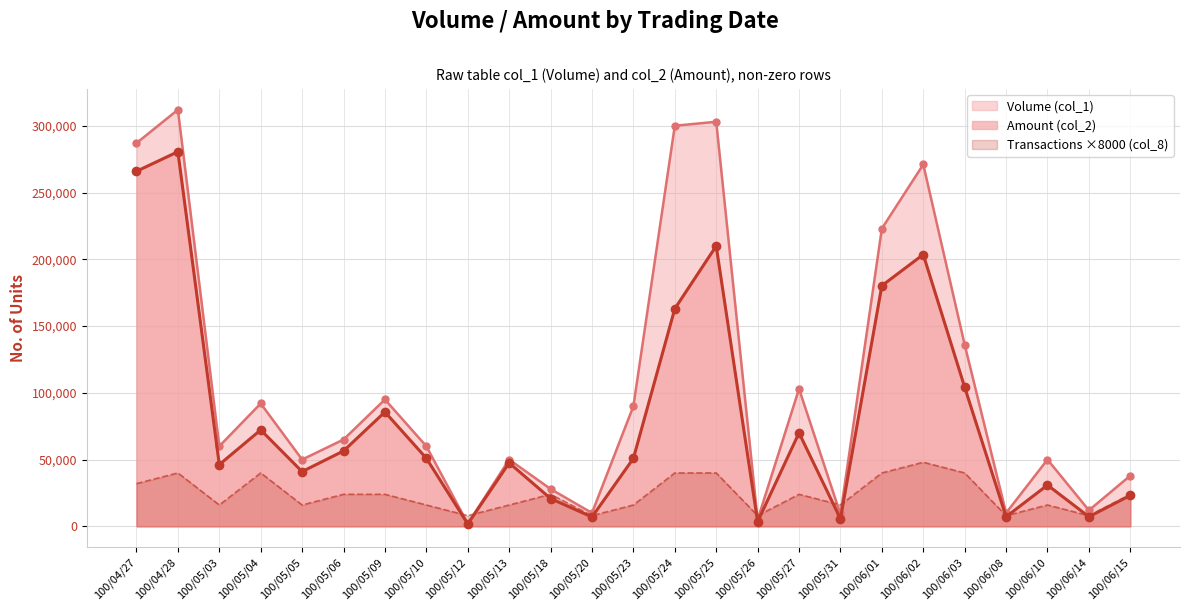

Count the Transactions (col_8) values in the range 16000 to 40000.

19